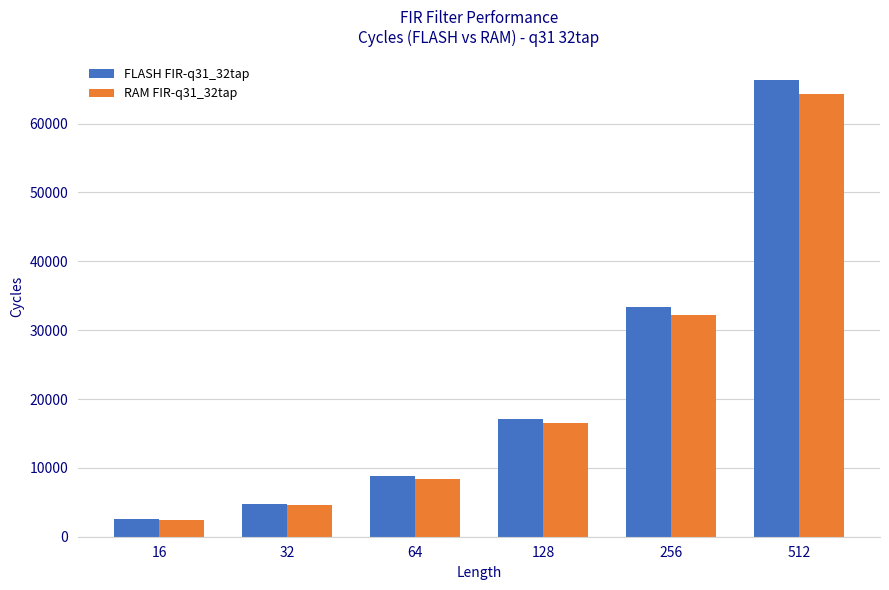

Read the RAM FIR-q31_32tap value at 16.

2432